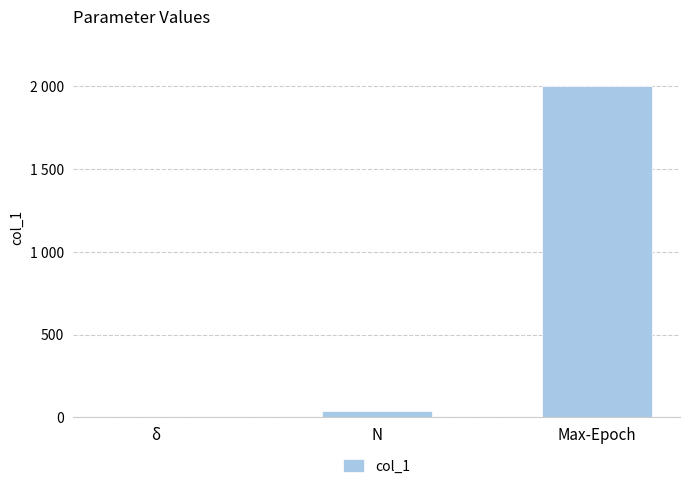

List the labels in order of value, largest first.

Max-Epoch, N, δ